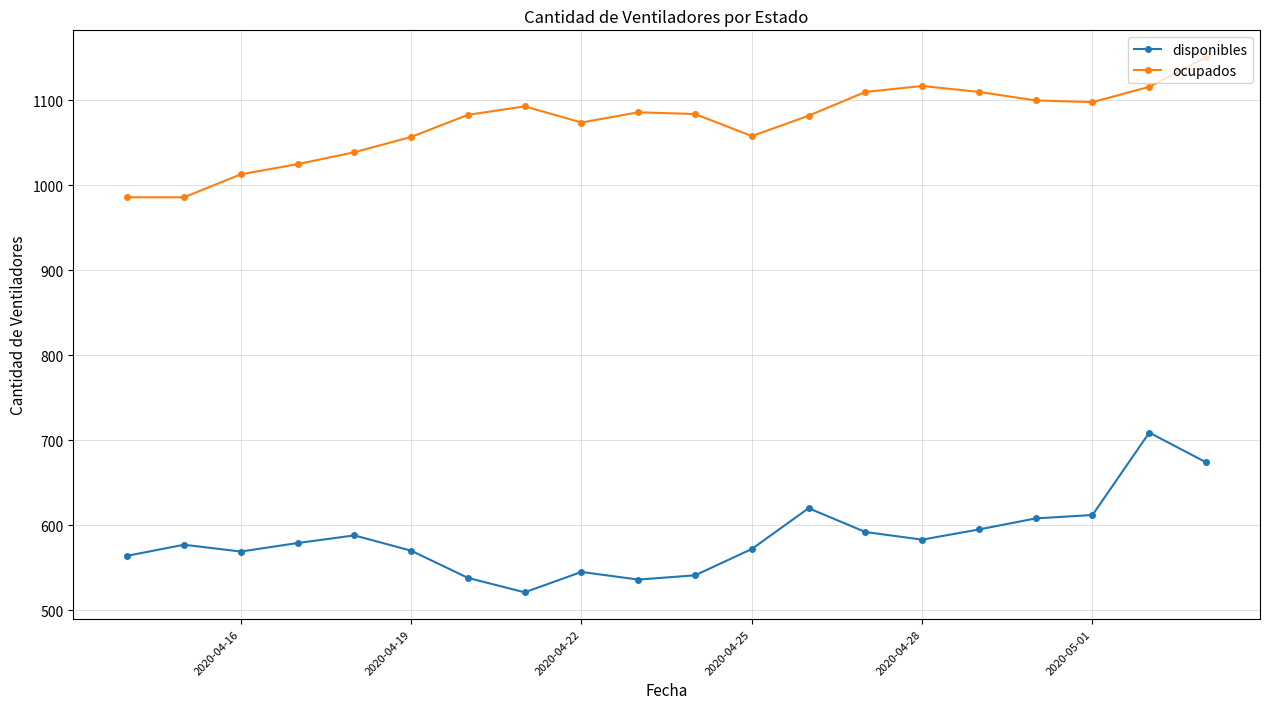

True or false: disponibles and ocupados cross at least once.

False